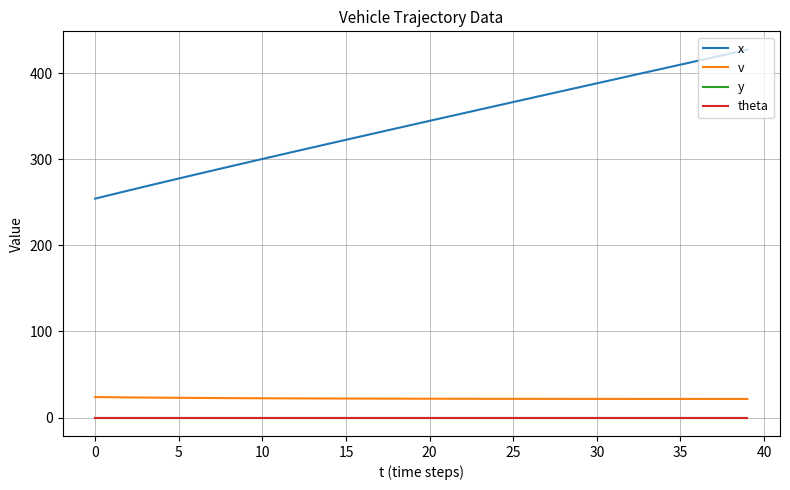

Which series has the largest range (max minus min)?

x